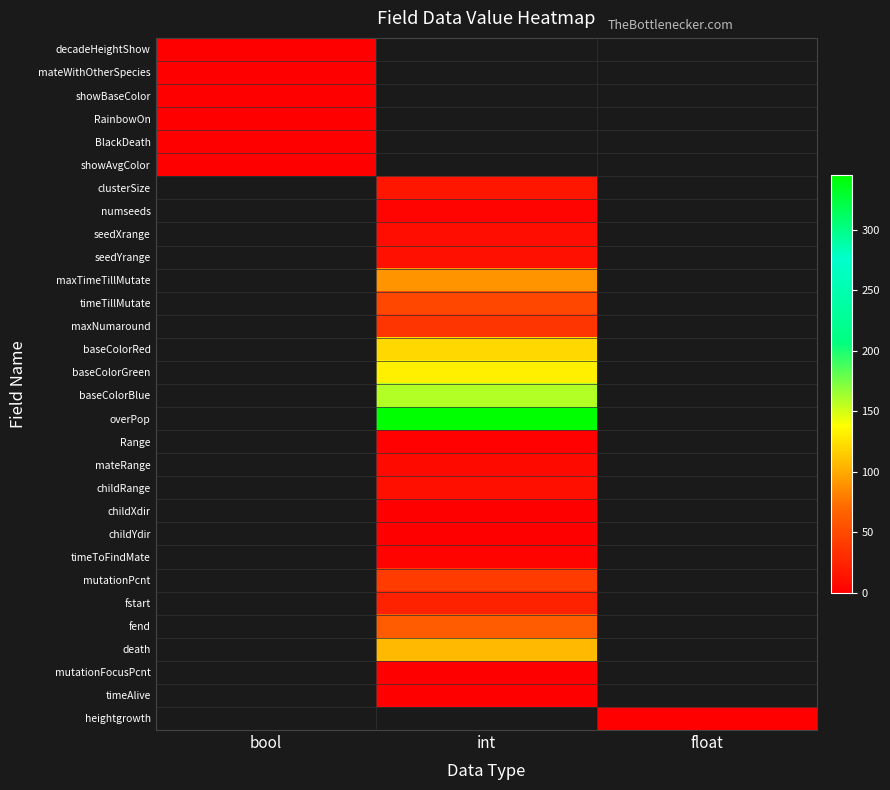

How many positive values does the baseColorBlue series have?

1